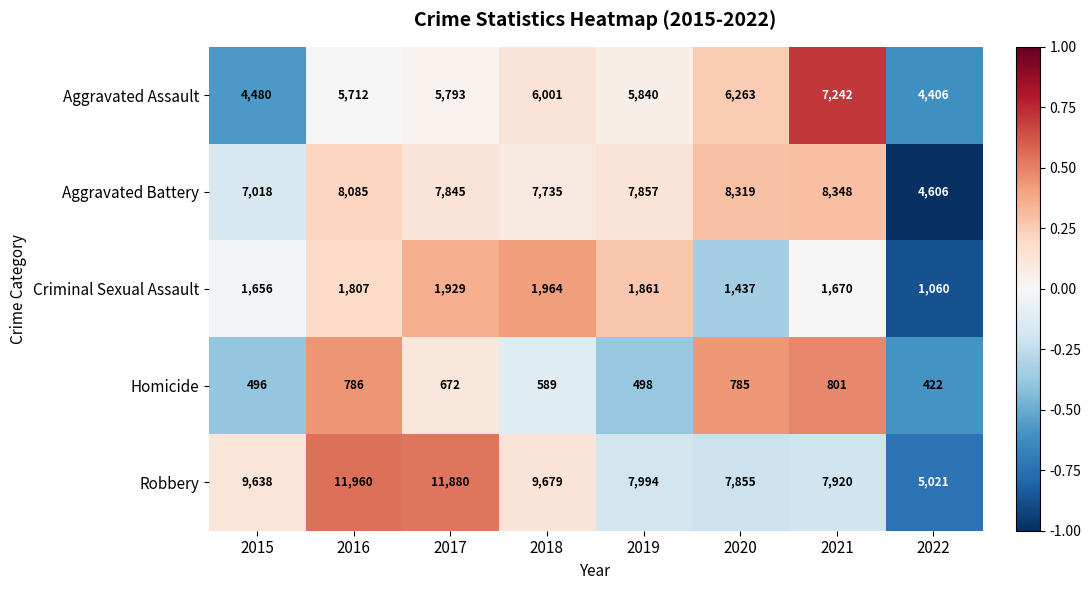

Where is Aggravated Battery nearest to the value 6477?

2015